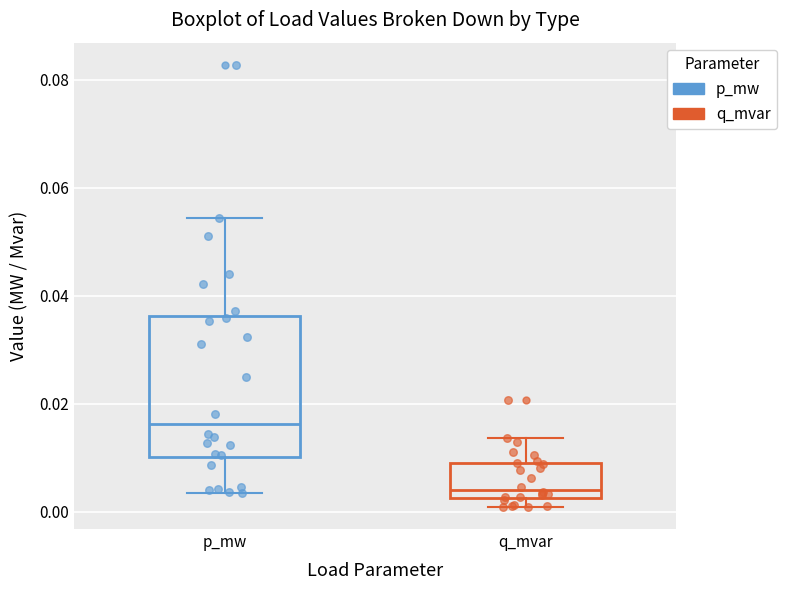

Reading left to right, read every box against the y-axis: the position of its median line, the range the box covers, and the ends of its whiskers. The values are not printed on the chart, so give them approximately, as read against the axis.

p_mw: median 0.016, box 0.010 to 0.036, whiskers 0.004 to 0.054
q_mvar: median 0.004, box 0.002 to 0.010, whiskers 0.000 to 0.014